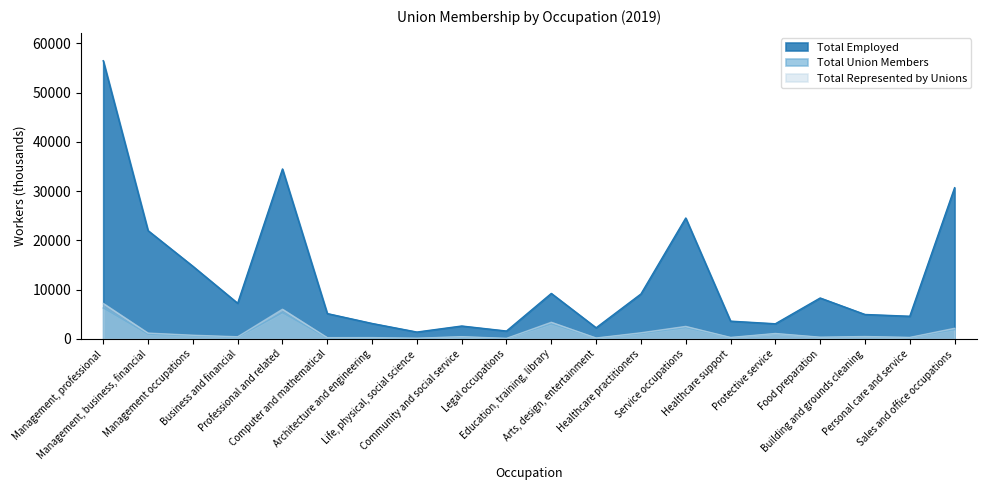

Where is the first local maximum for Total Represented by Unions?

Professional and related